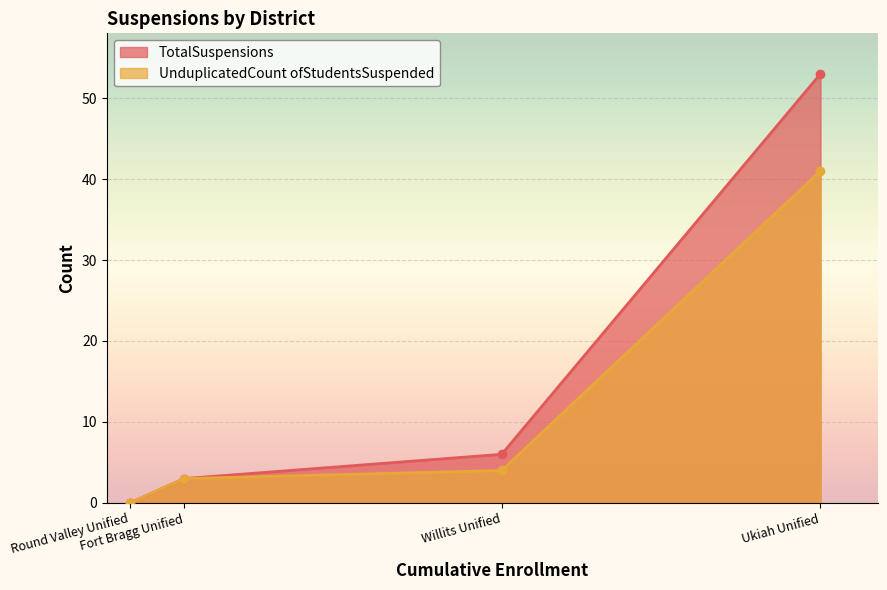

What is the difference between the maximum and second lowest values in the UnduplicatedCount ofStudentsSuspended series?

38